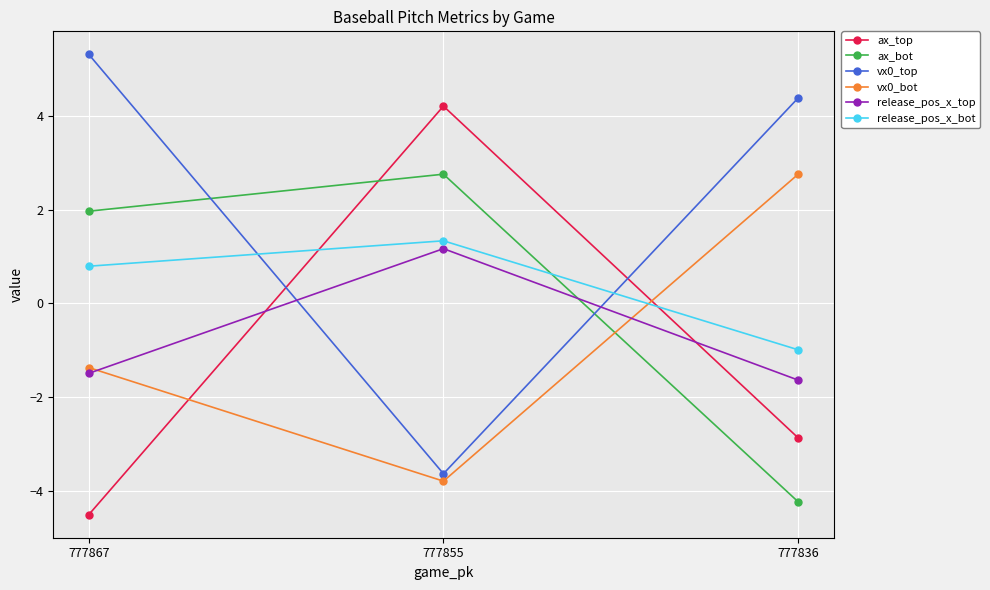

The value of ax_top at 777836 is -2.9. True or false?

True